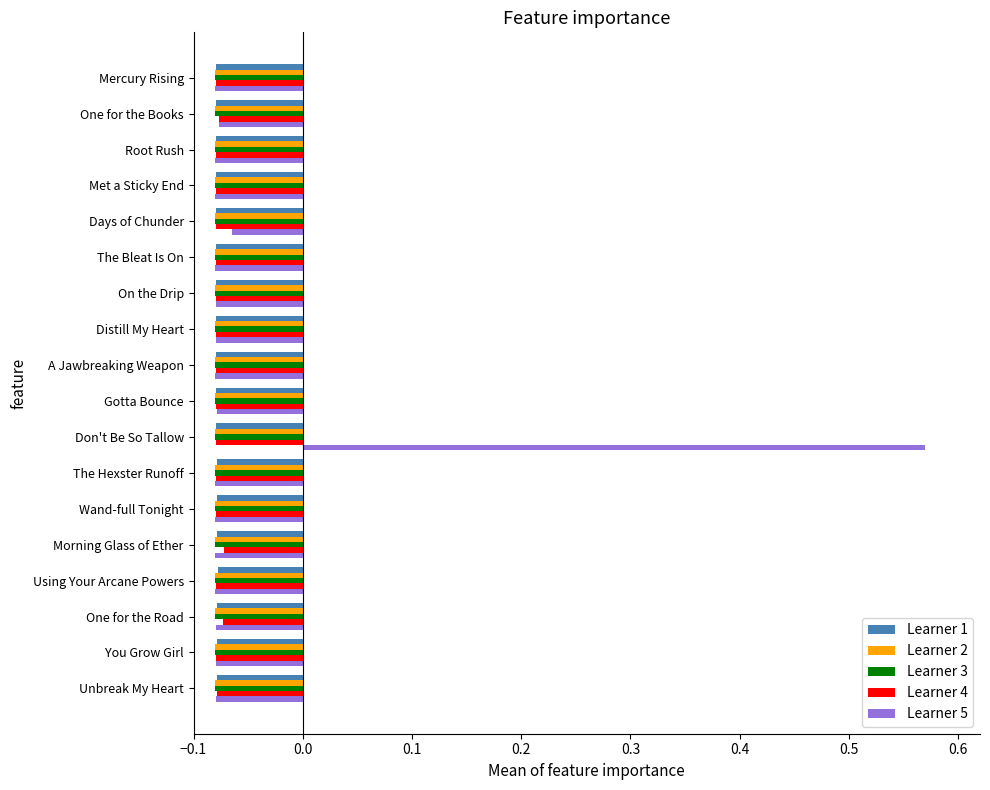

What is the sum of all Learner 1 values?

-1.4